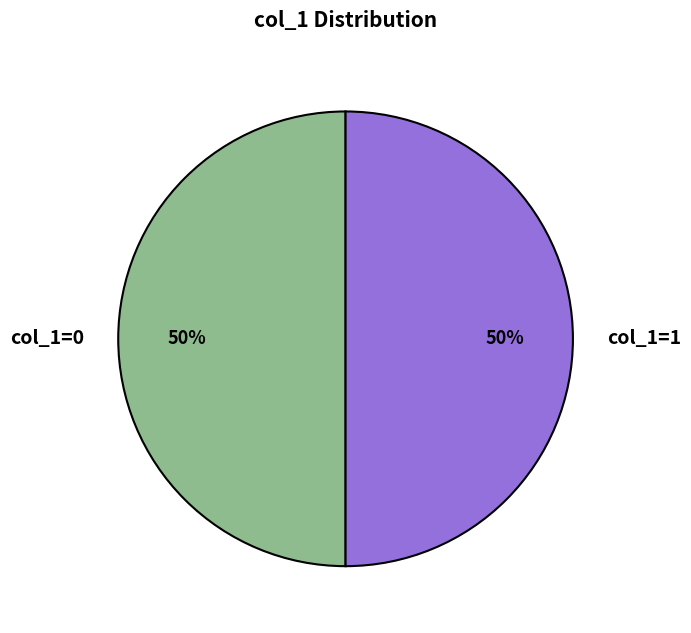

To the nearest percent, what is the difference between the largest and smallest slice percentages?

0%